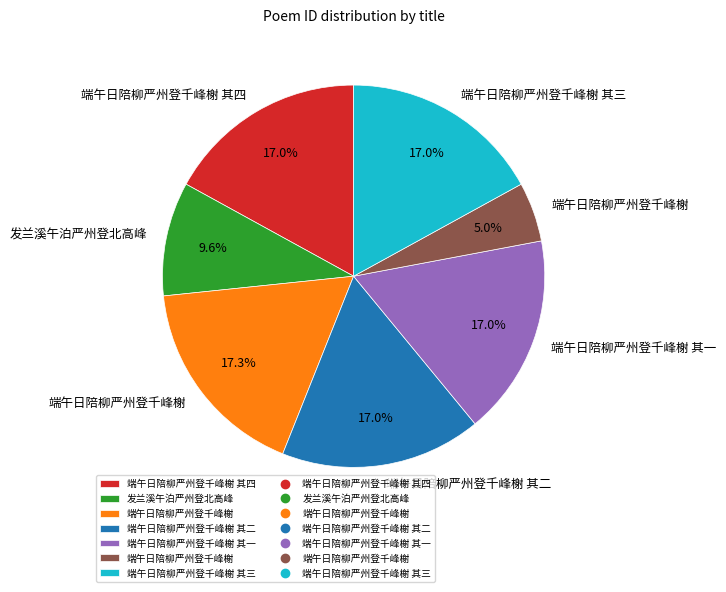

Is there any slice that represents more than half of the pie?

No